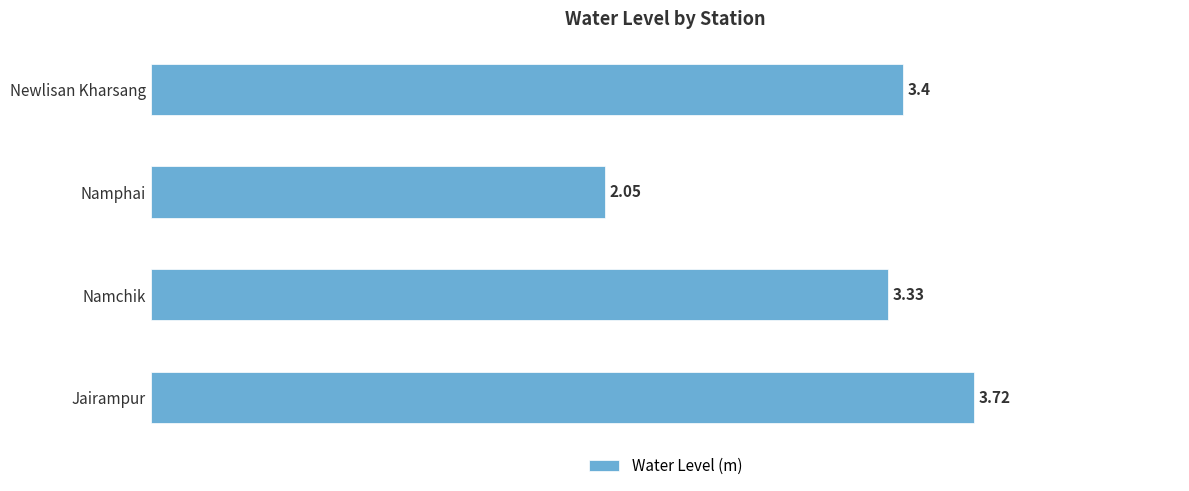

What is the ratio of the value at Newlisan Kharsang to the value at Namphai?

1.7